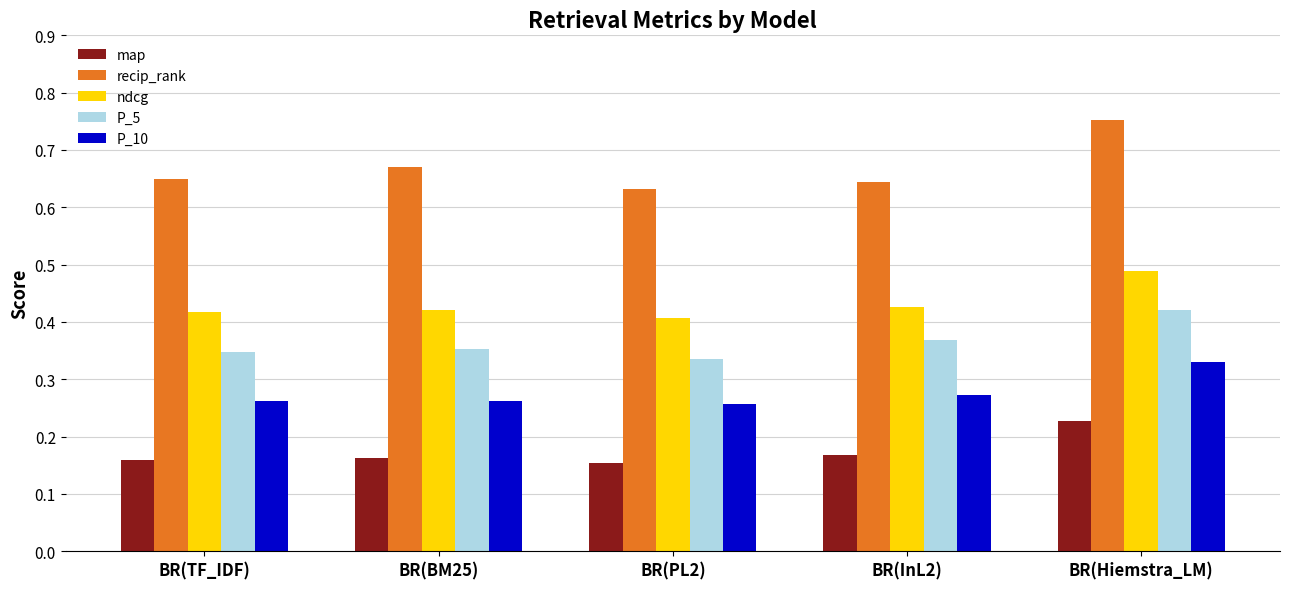

At which category is the sum across all series the highest?

BR(Hiemstra_LM)